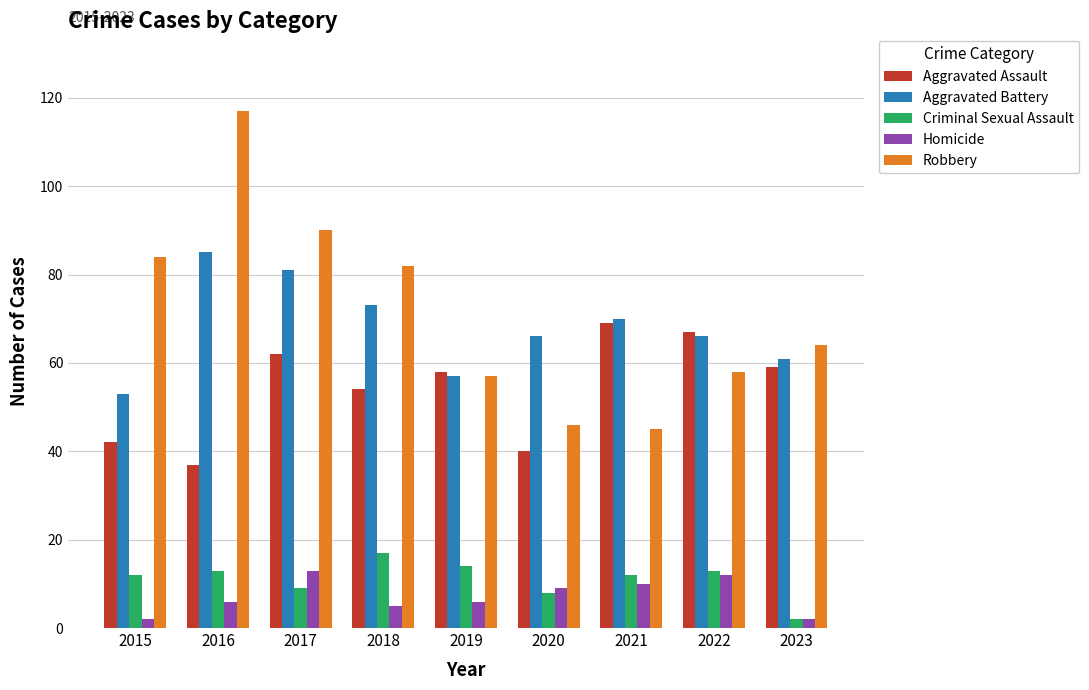

How many bars are there in each group?

5